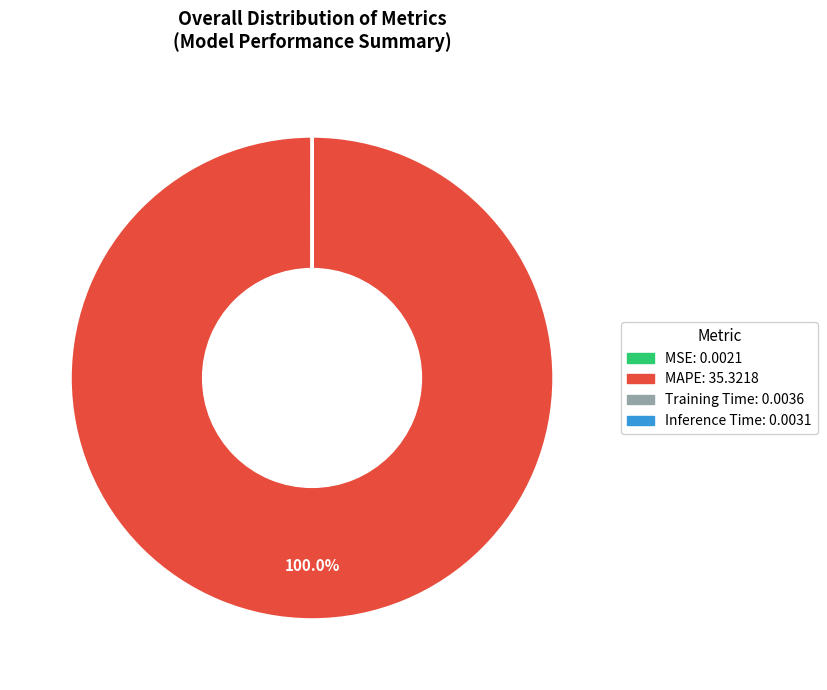

Which category has the biggest portion of the pie?

MAPE